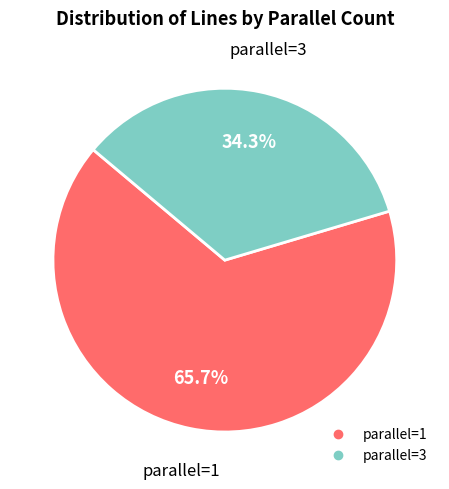

Is it true that parallel=3 is 45% of the pie?

False